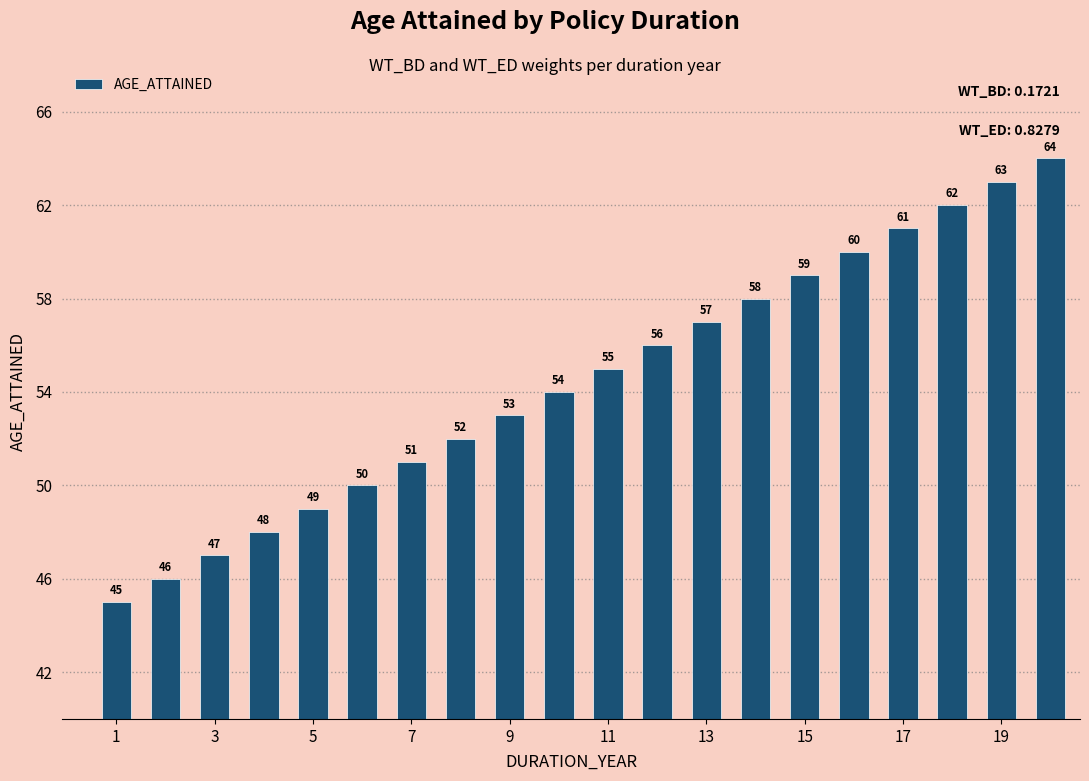

What is the minimum value shown in the chart?

45